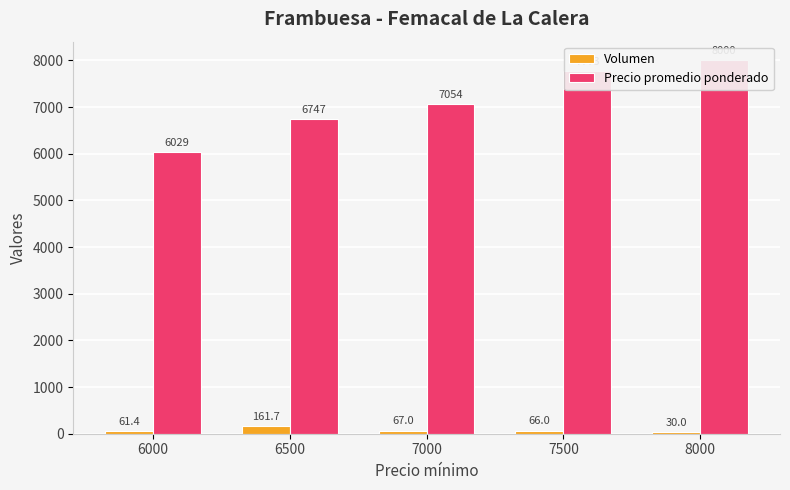

Between 6000 and 8000, which series saw the biggest shift?

Precio promedio ponderado